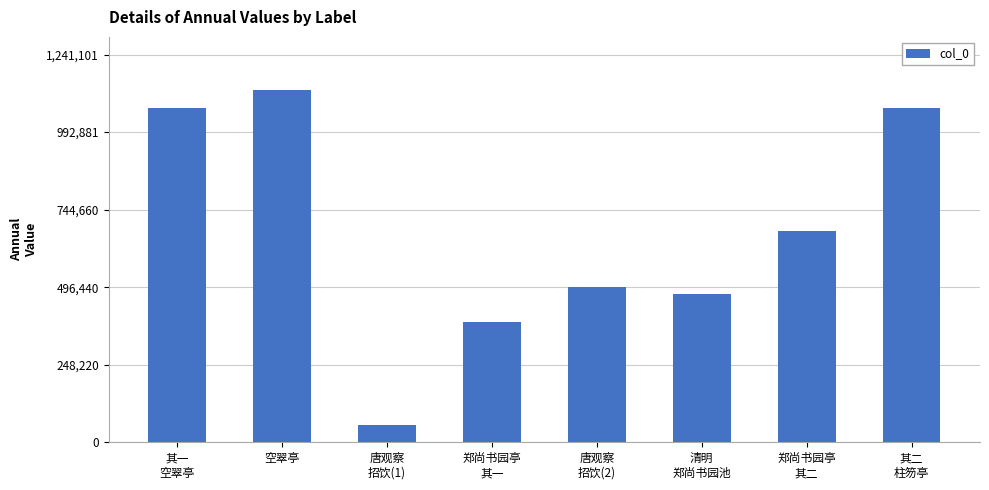

The chart shows a value of 1128274 at 空翠亭. True or false?

True